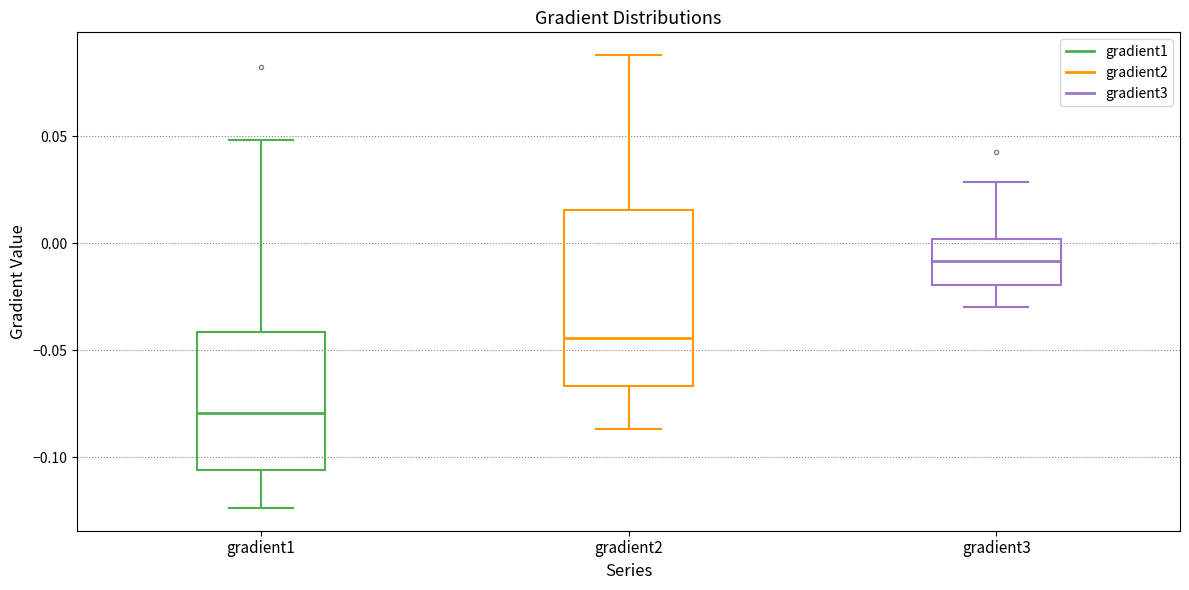

Which box has the lowest median line?

gradient1